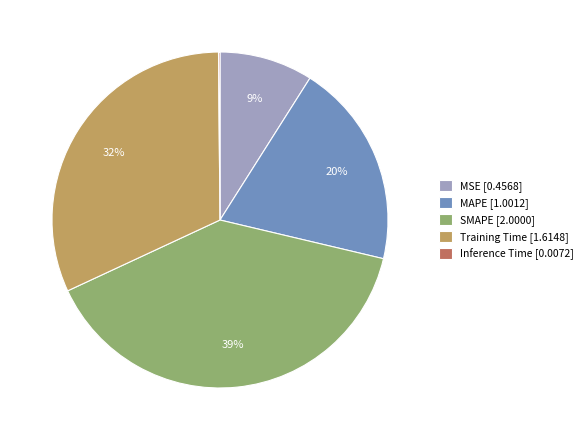

To the nearest percent, what is the difference between the largest and smallest slice percentages?

39%